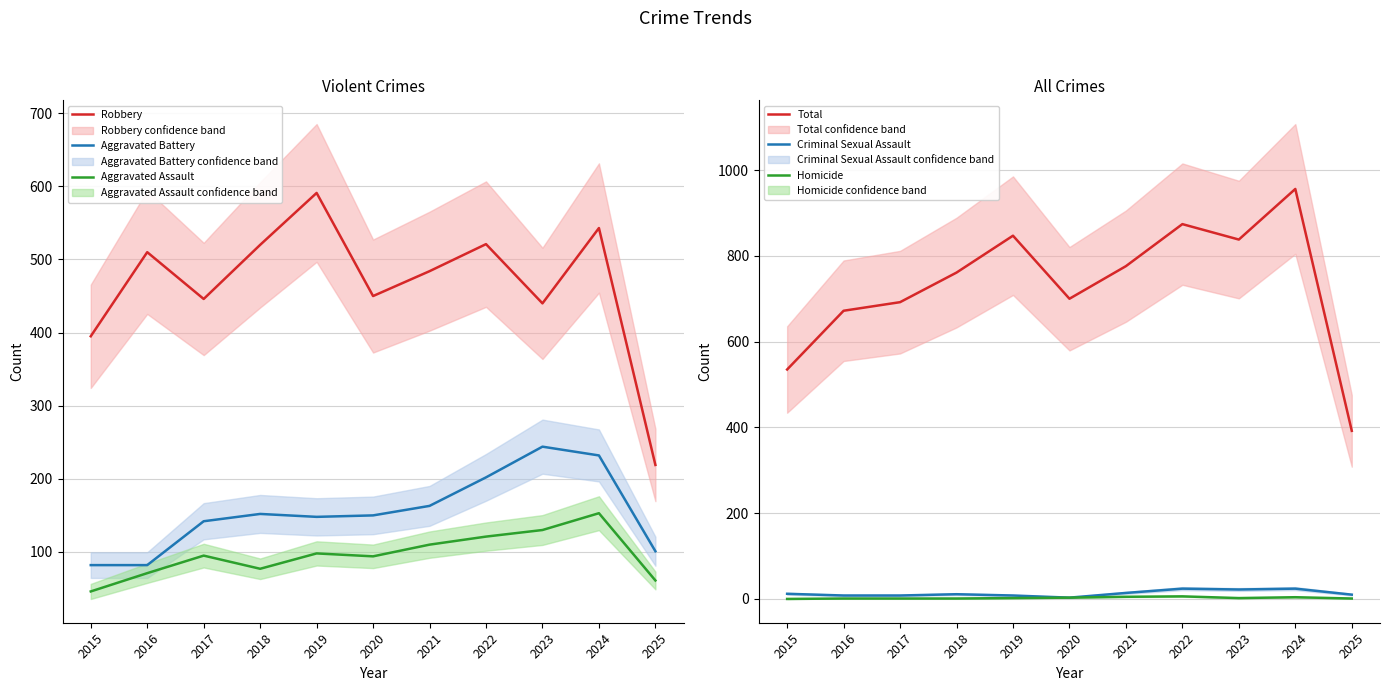

Where is Criminal Sexual Assault nearest to the value 13?

2015